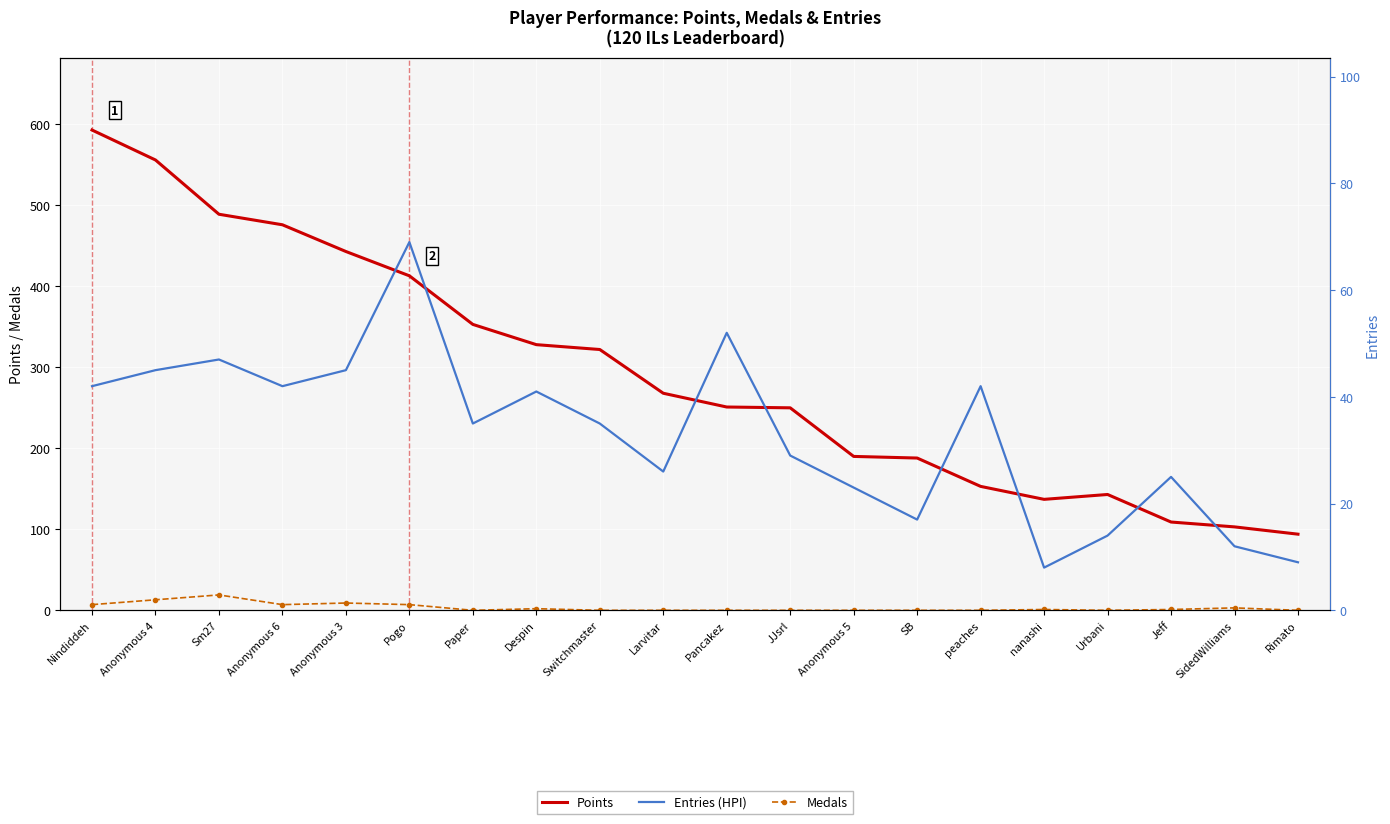

True or false: Points has a value of 159 at Pogo.

False